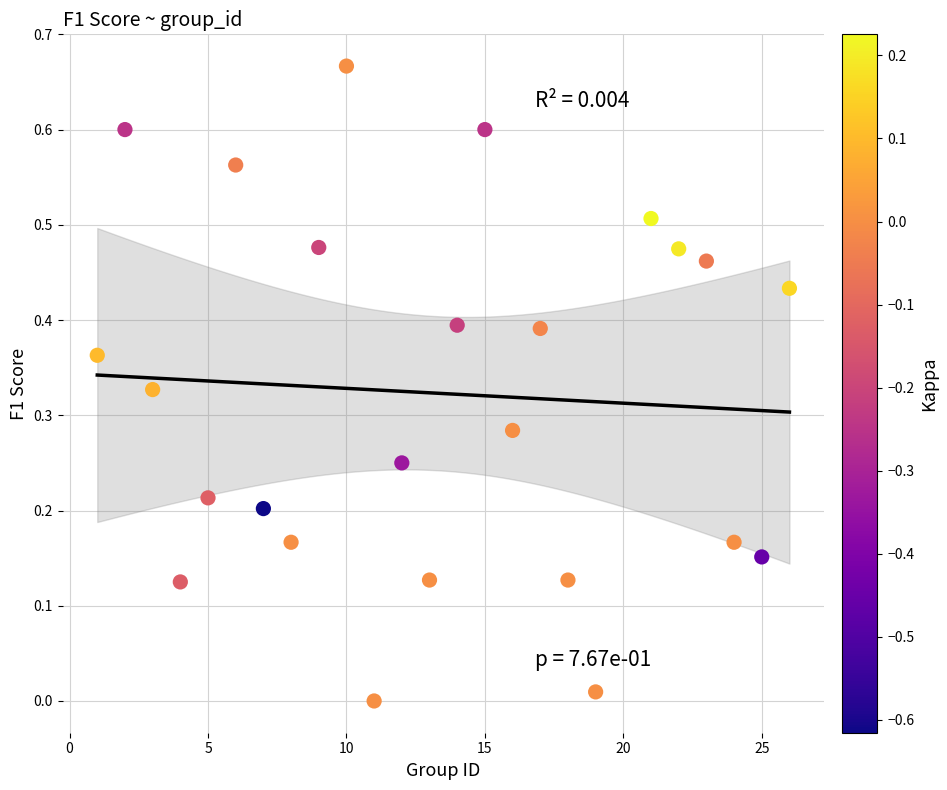

What is the range of X values (max minus min)?

25.0